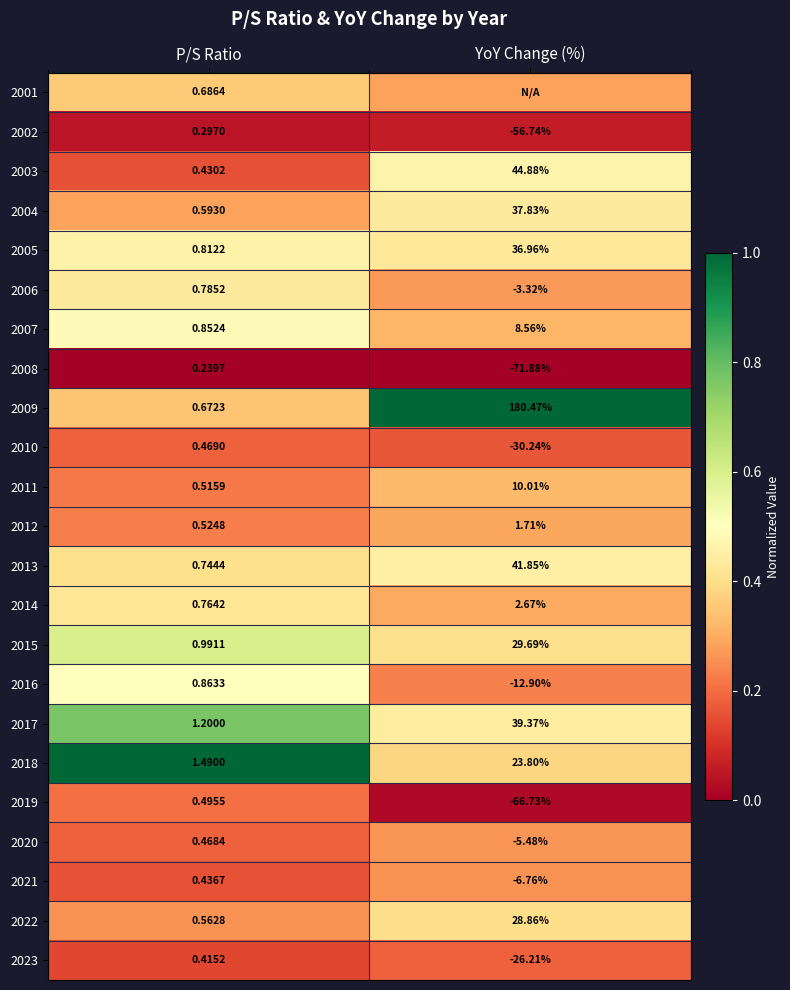

Is the value of 2016 at YoY Change (%) greater than the value of 2010 at YoY Change (%)?

Yes